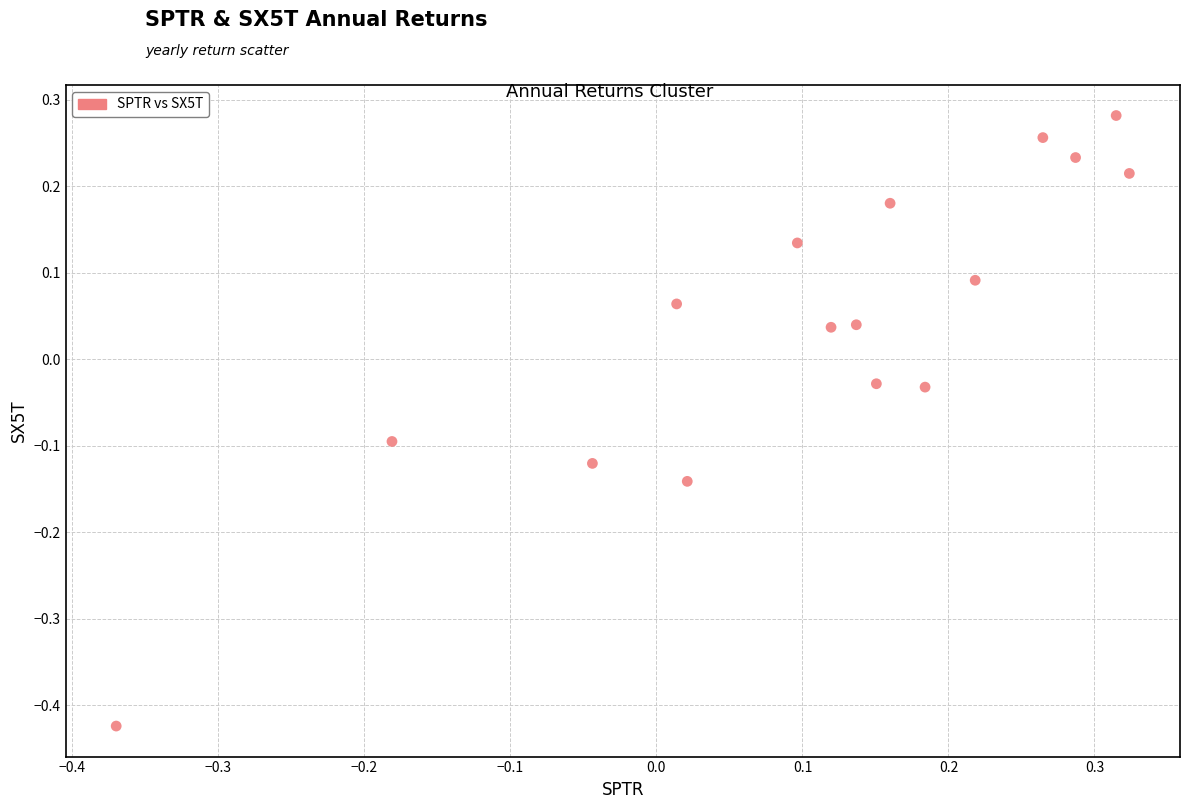

What is the range of Y values (max minus min)?

0.7